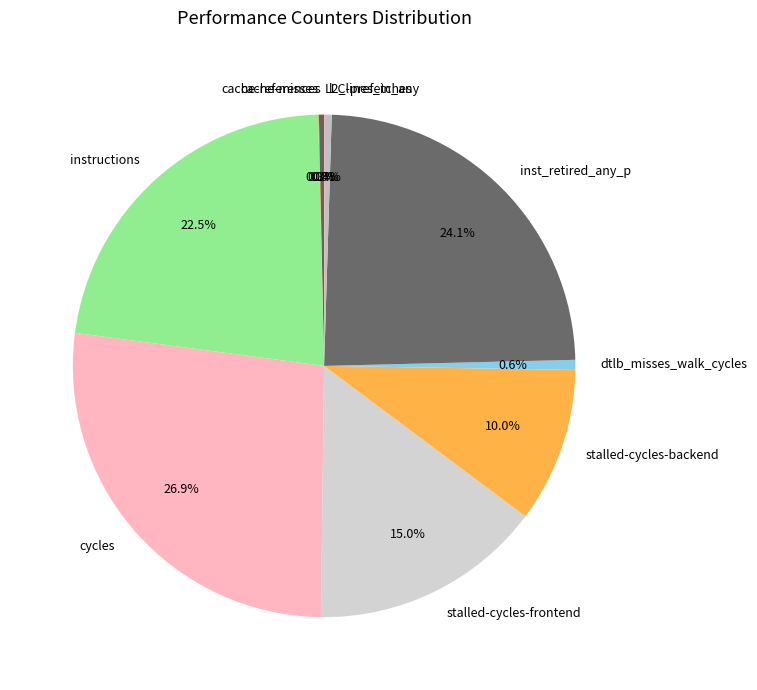

Is the sum of l2_lines_in_any and dtlb_misses_walk_cycles greater than half?

No